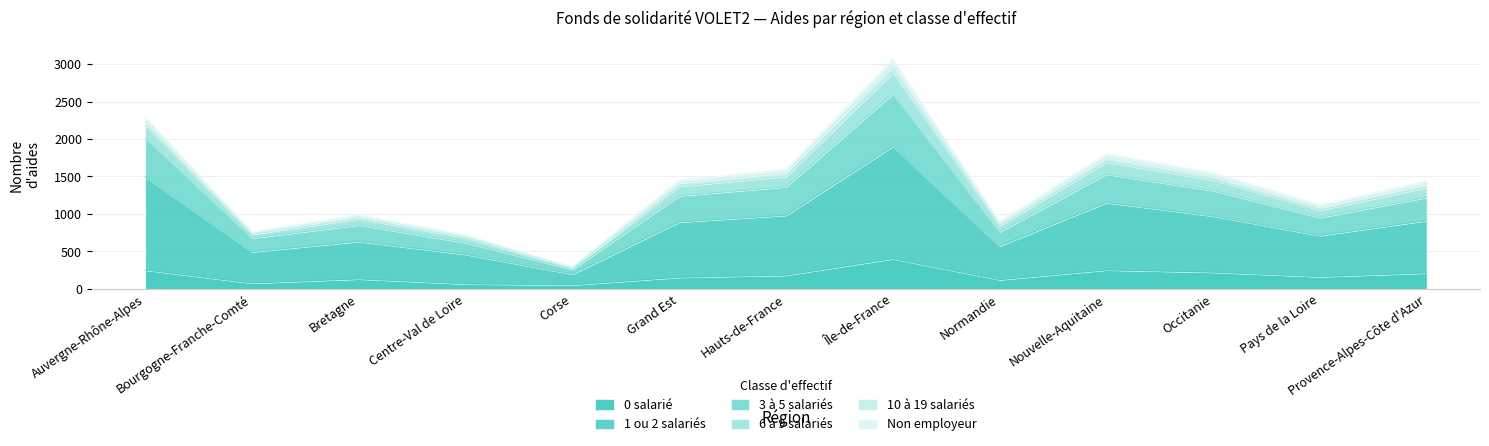

What is the total value across all series at Hauts-de-France?

1595